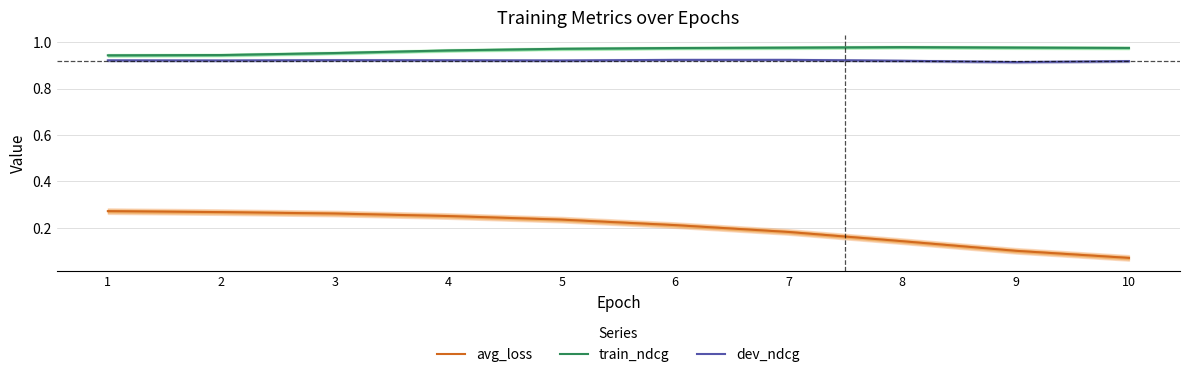

Rank the series at 8 from highest to lowest value.

train_ndcg, dev_ndcg, avg_loss